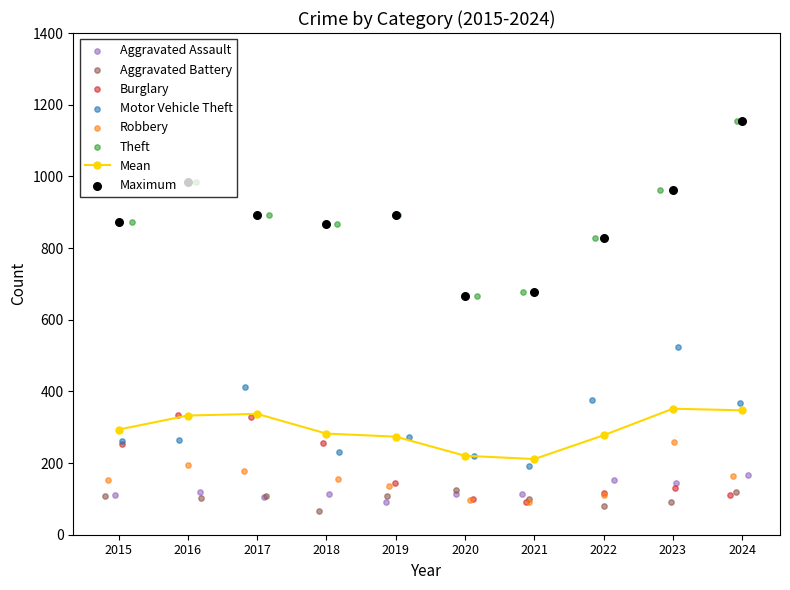

The Mean series shows 505.8 at 2015. True or false?

False